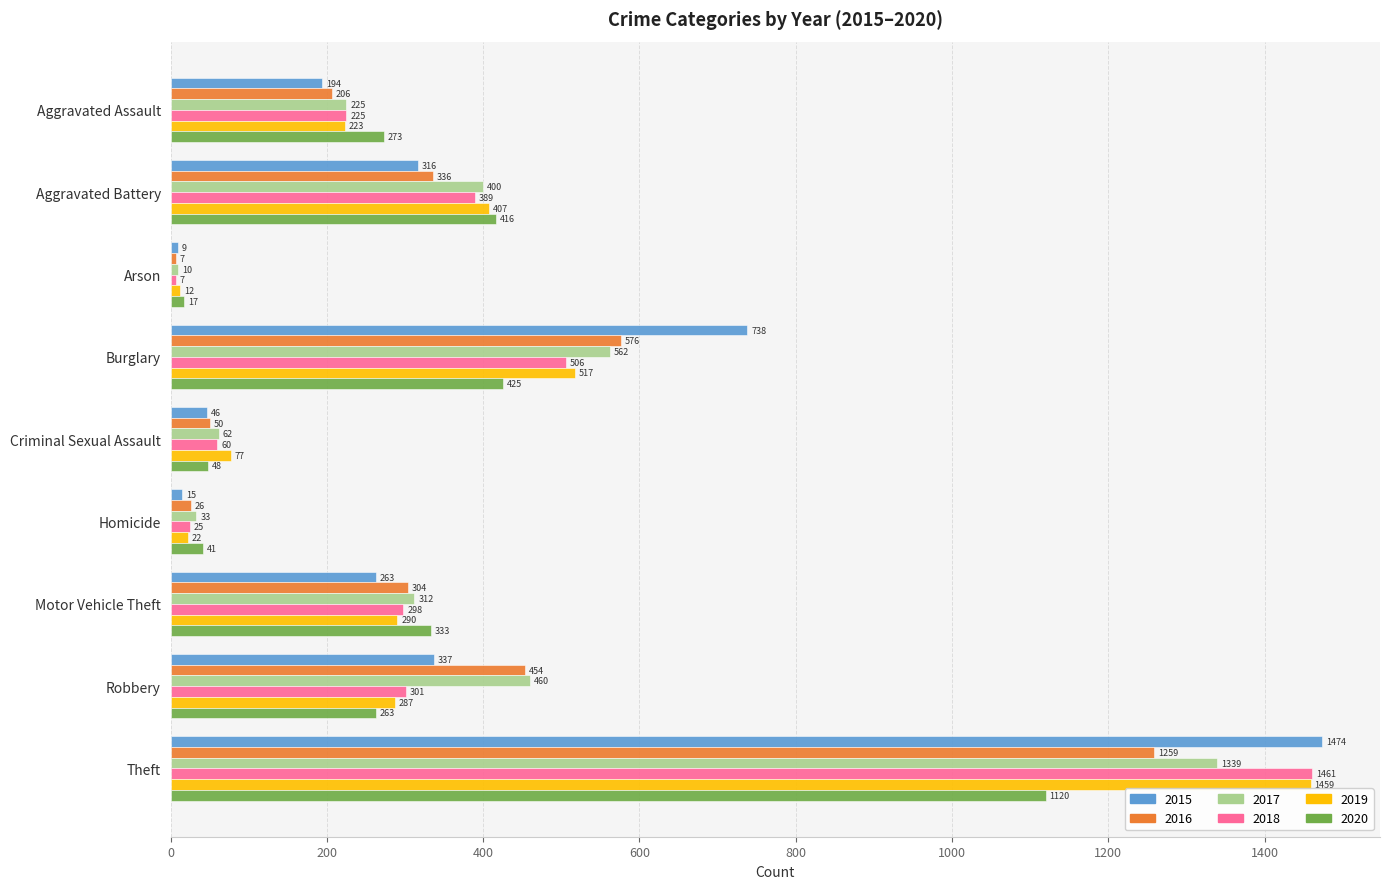

At how many categories does at least one series exceed 790?

1